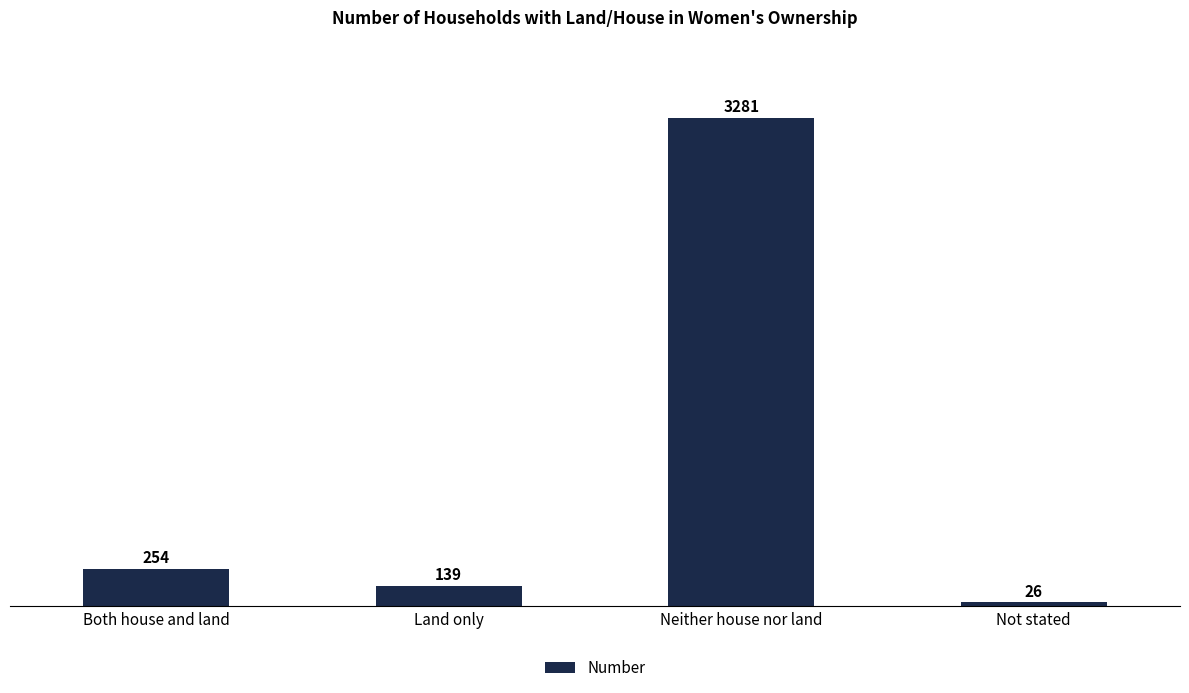

What is the sum of the values at Both house and land and Not stated?

280